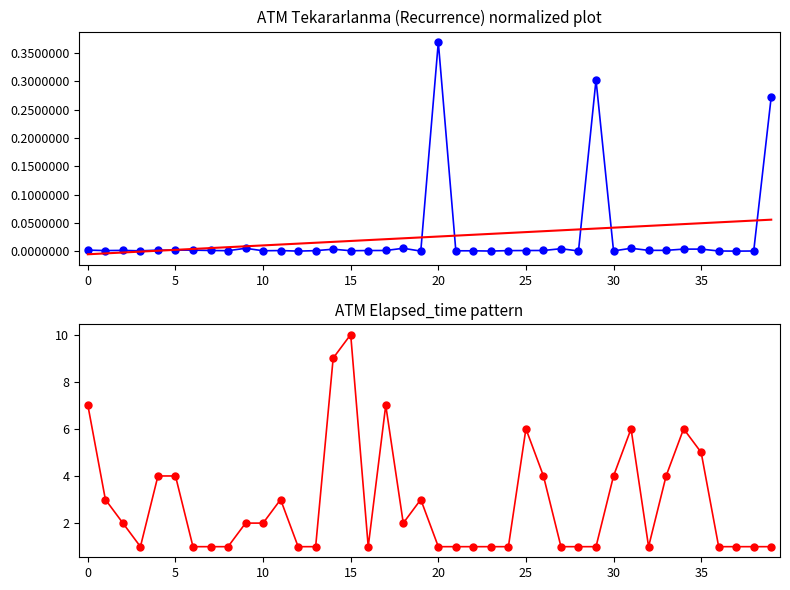

The Trend series shows 0.0 at 19. True or false?

False